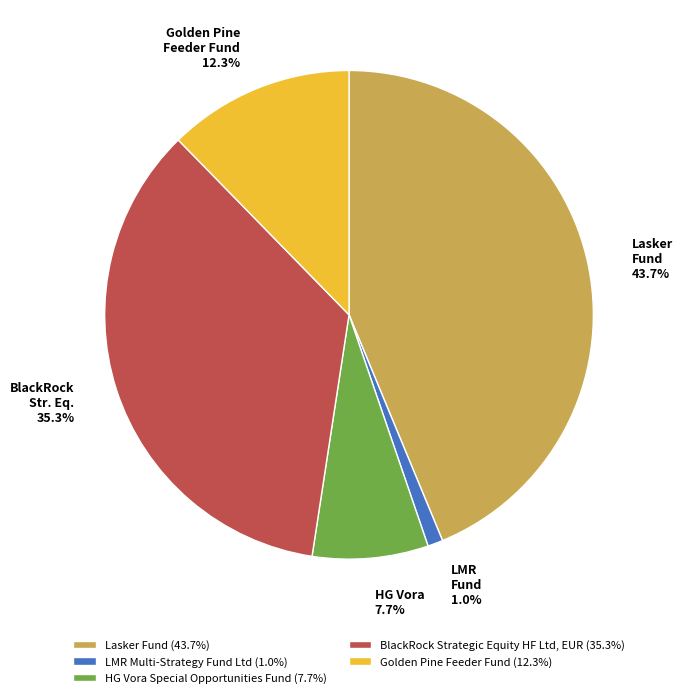

Do Lasker Fund and BlackRock Strategic Equity HF Ltd, EUR together represent more than half of the pie?

Yes